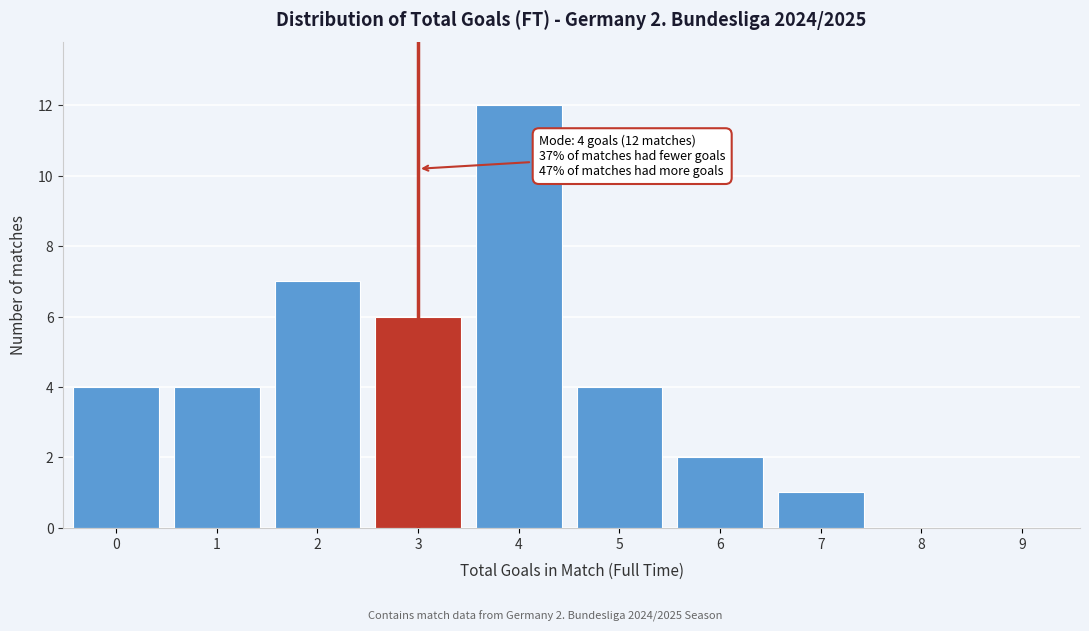

Reading right to left, extract all data points from this chart.

9=0	8=0	7=1	6=2	5=4	4=12	3=6	2=7	1=4	0=4